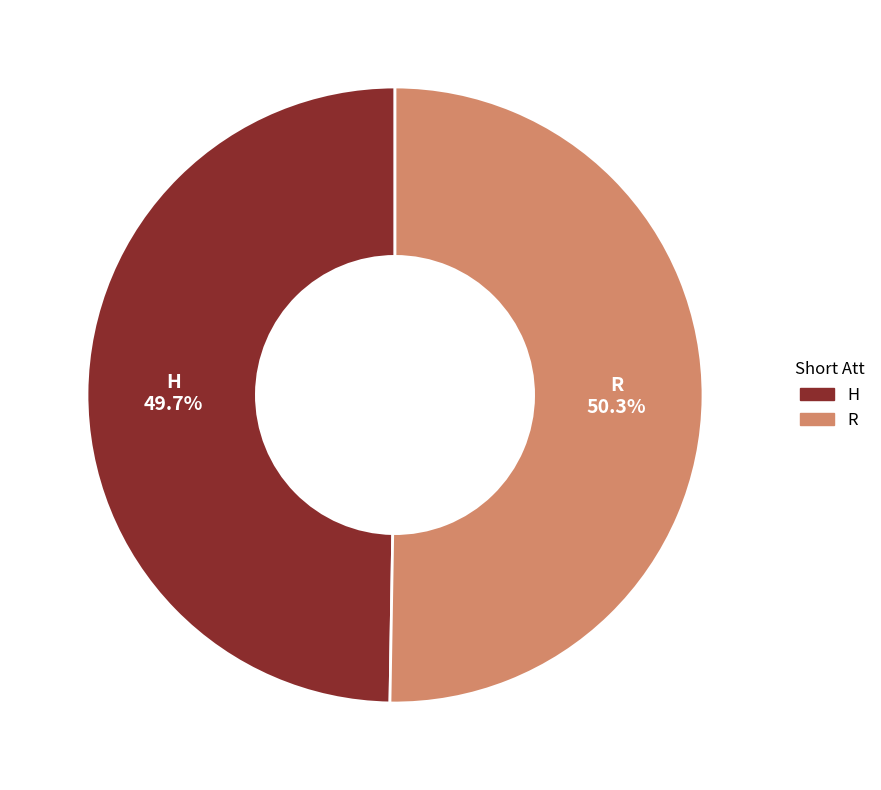

The H slice represents 59% of the pie. True or false?

False